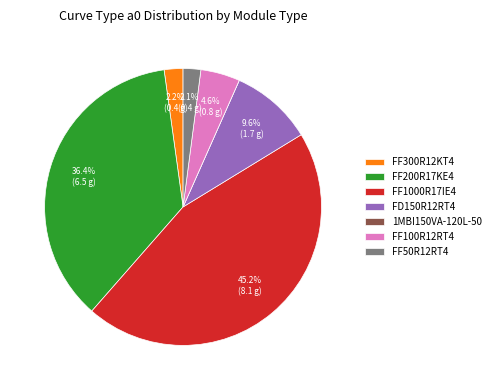

To the nearest percent, what portion does FF300R12KT4 represent?

2%